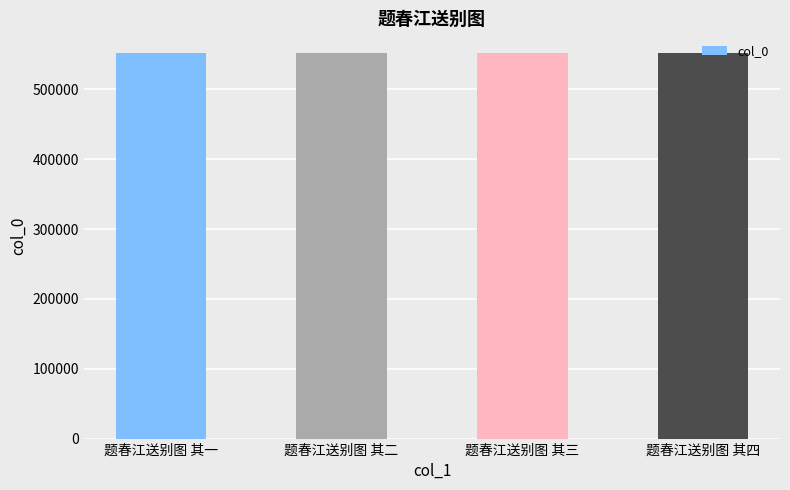

What position from the right is 题春江送别图 其二?

3